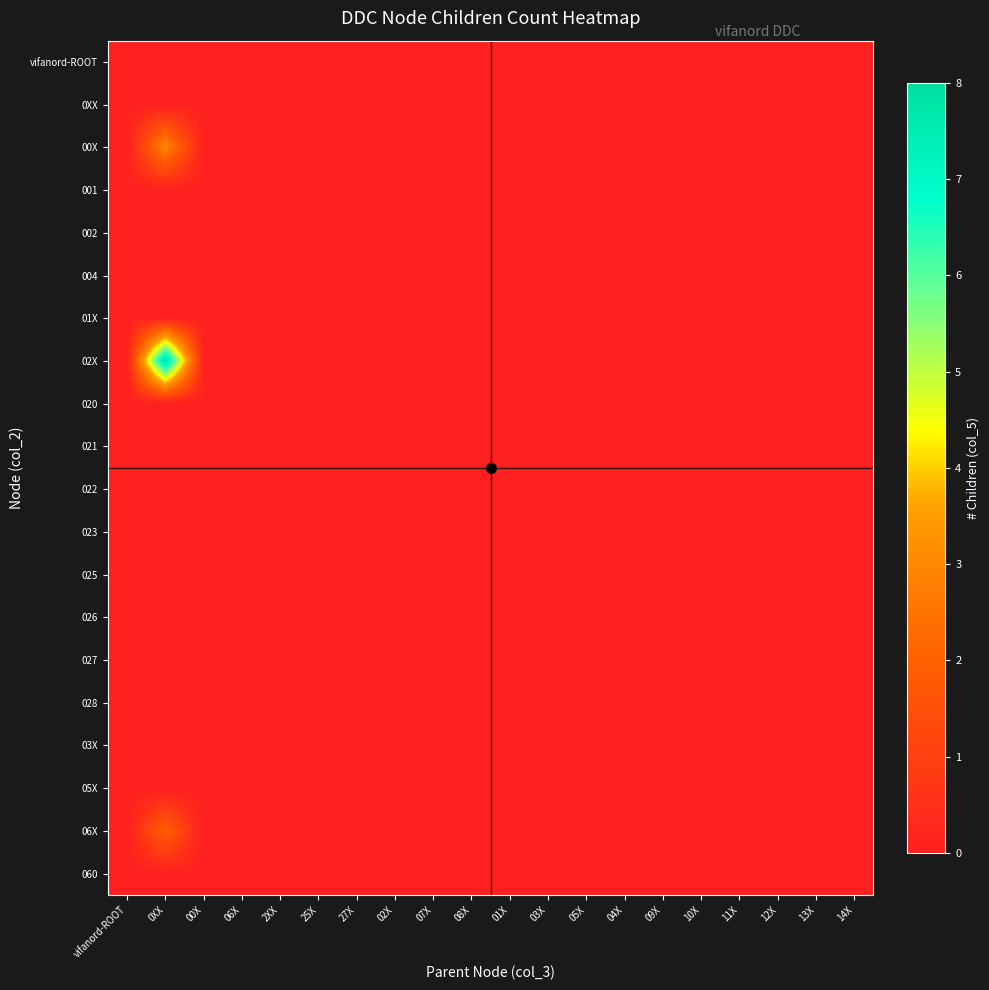

At which category is the sum across all series the highest?

0XX